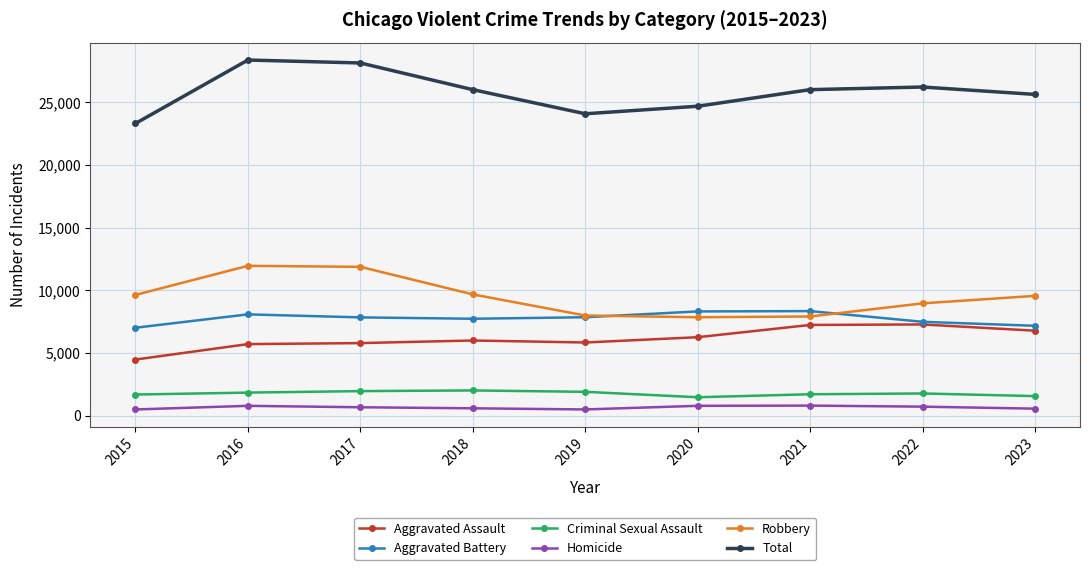

List the series in order of their peak value, highest first.

Total, Robbery, Aggravated Battery, Aggravated Assault, Criminal Sexual Assault, Homicide